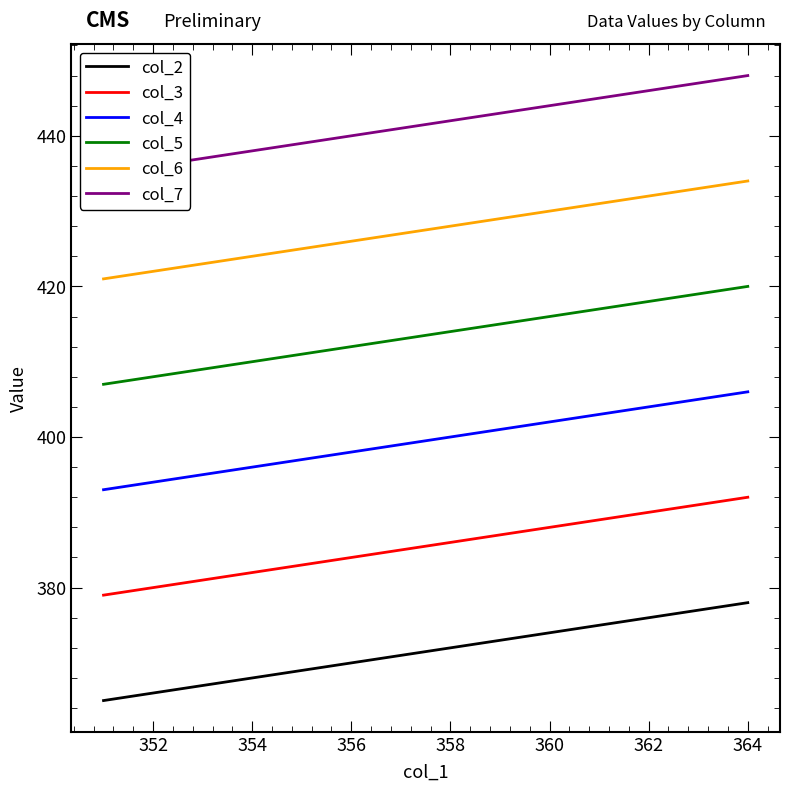

What is the difference between the second highest and minimum values in the col_3 series?

12